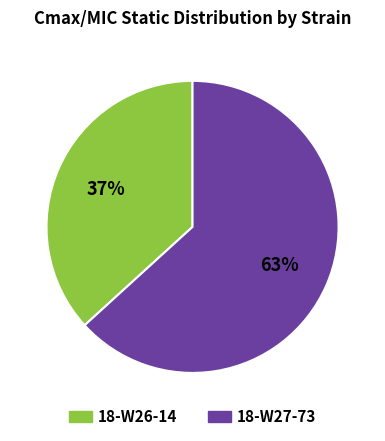

To the nearest percent, what is the combined percentage of 18-W26-14 and 18-W27-73?

100%